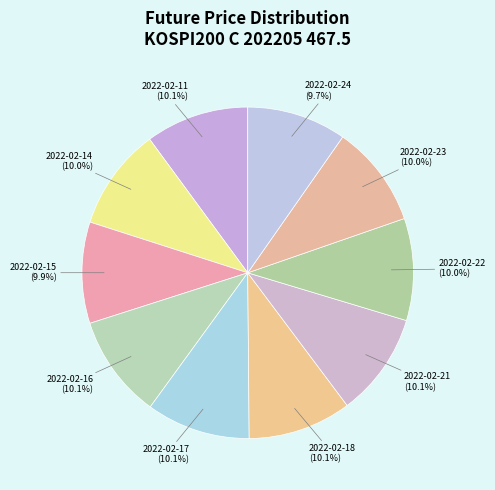

Approximately how many times larger is the value at 2022-02-23 compared to 2022-02-15?

1.0